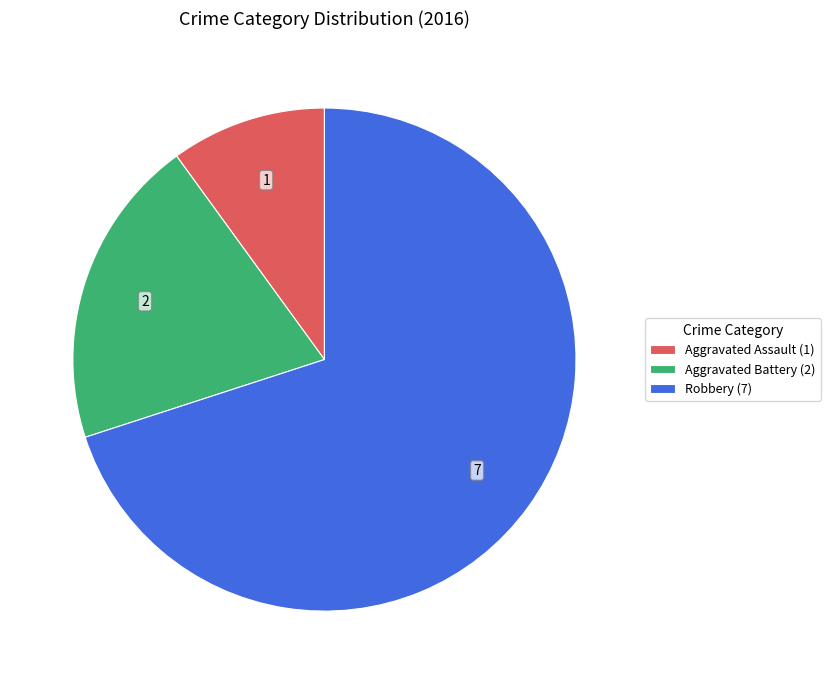

Is the sum of Aggravated Assault (1) and Robbery (7) greater than half?

Yes